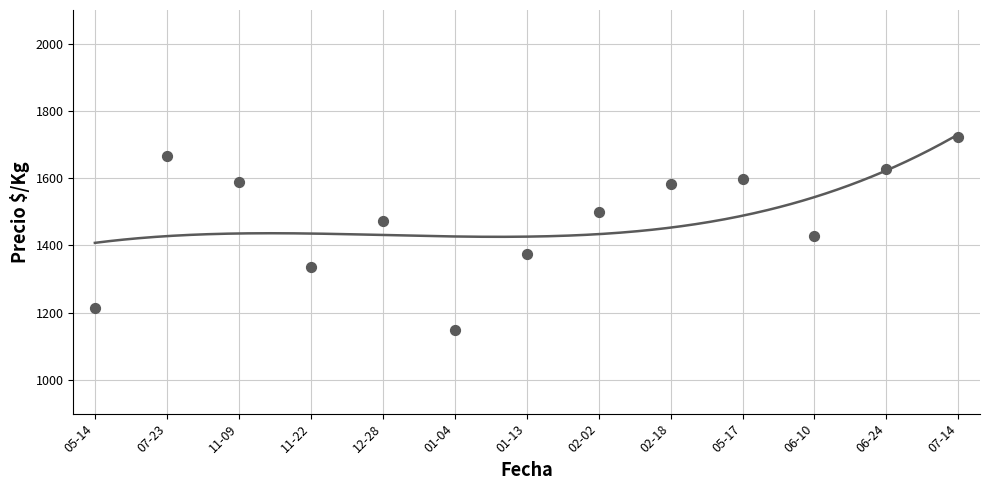

What is the ratio of the value at 2022-06-24 to the value at 2022-07-14?

0.9